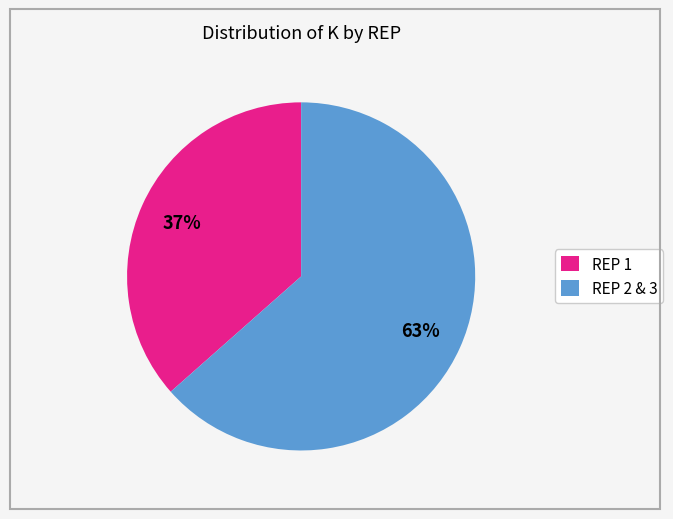

What percentage is the REP 2 & 3 slice, to the nearest percent?

63%